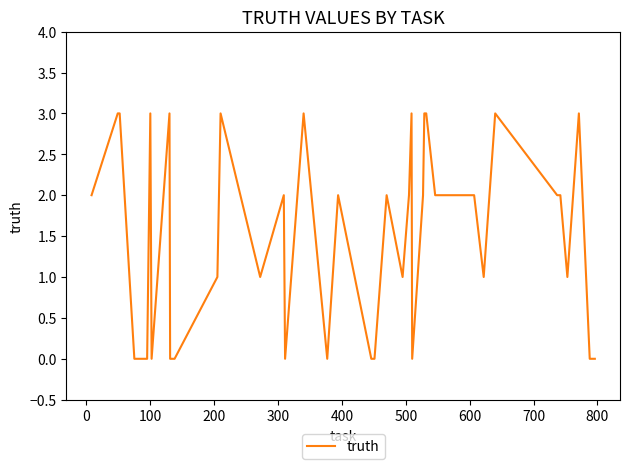

Count the values in the range 0 to 3.

40